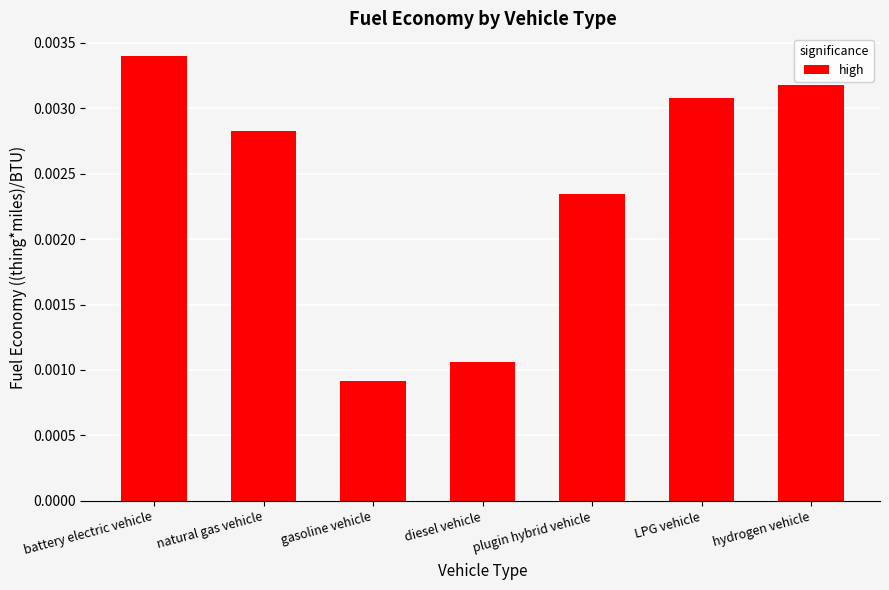

List the labels in order of value, largest first.

battery electric vehicle, hydrogen vehicle, LPG vehicle, natural gas vehicle, plugin hybrid vehicle, diesel vehicle, gasoline vehicle